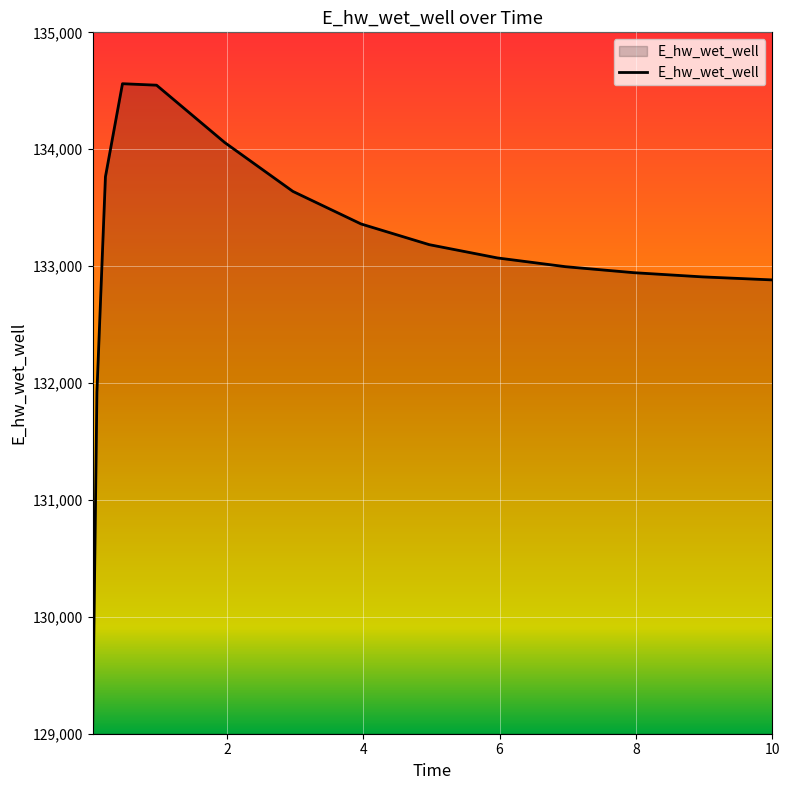

What is the greatest value displayed?

134560.5